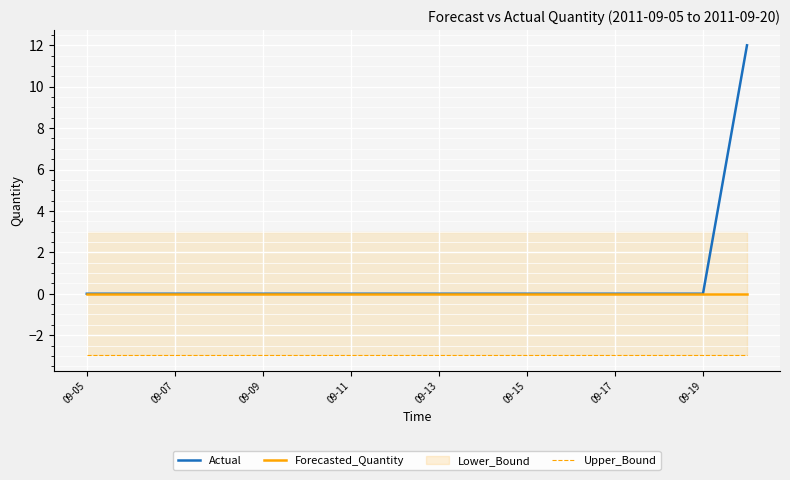

At how many categories does at least one series exceed 3?

1